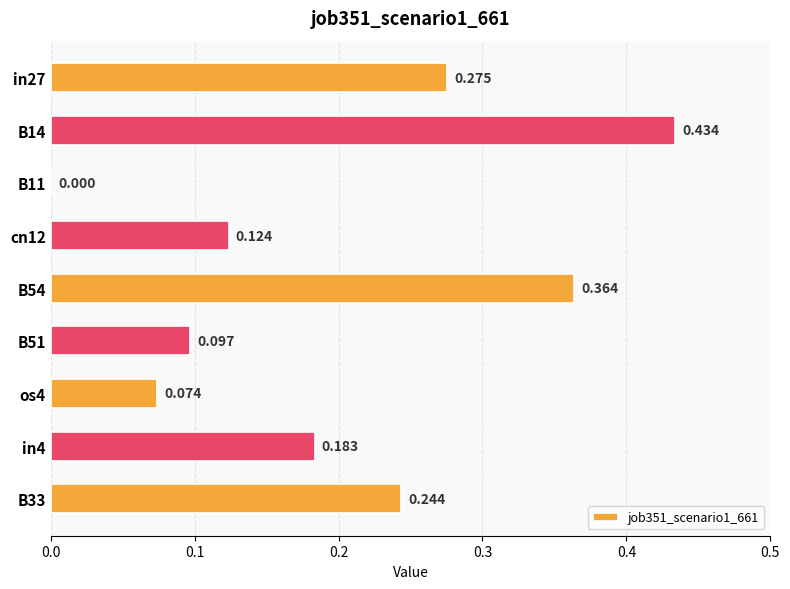

How many values exceed 0?

8